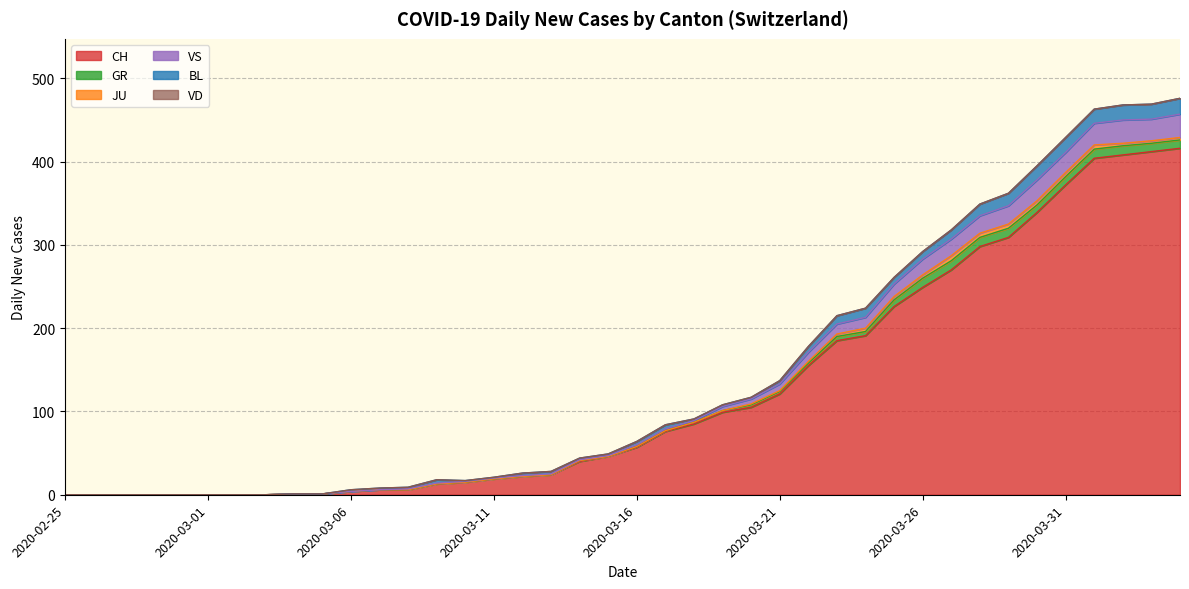

What are all the series names shown in the legend?

CH, GR, JU, VS, BL, VD